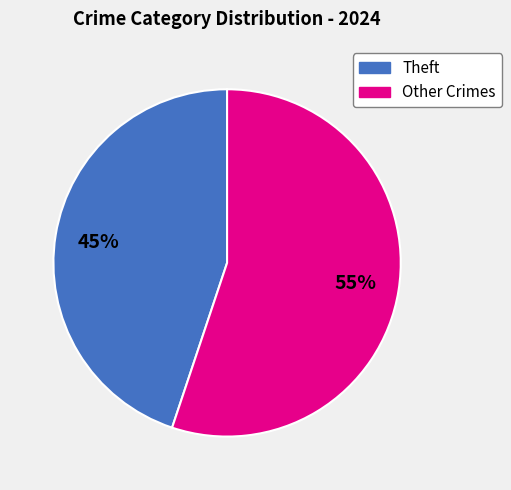

Is there a majority slice in this chart?

Yes